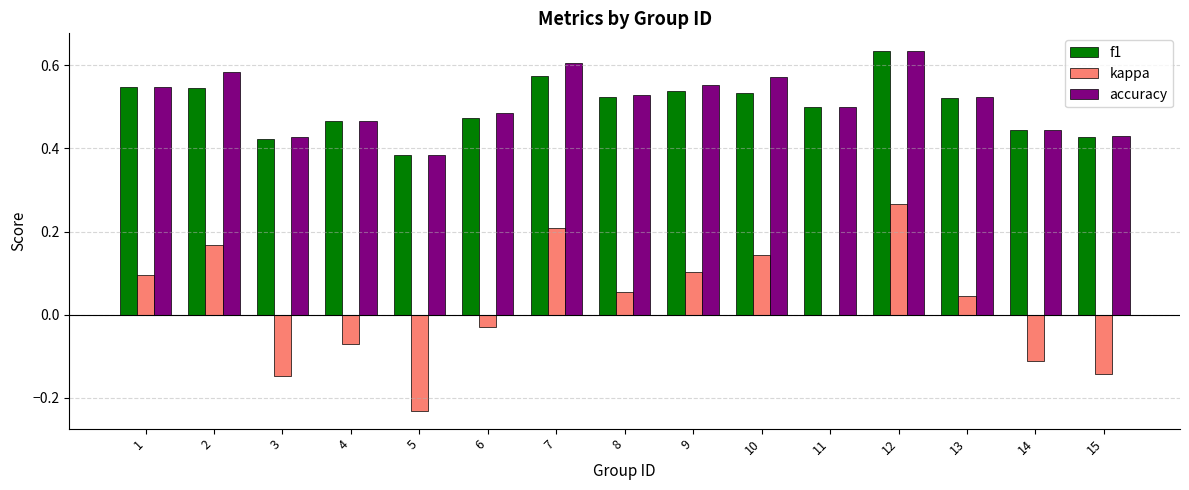

Between 4 and 9, which series saw the biggest shift?

kappa